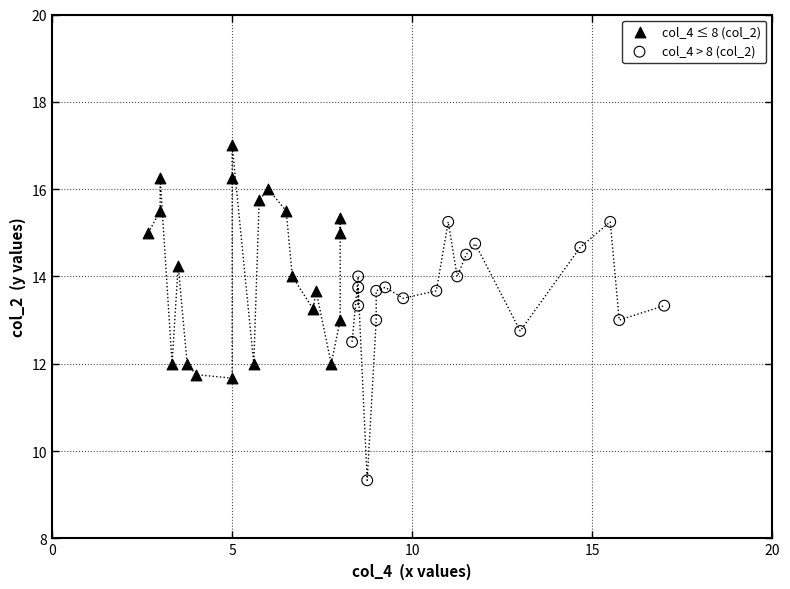

Which series contains the highest Y value?

col_4 ≤ 8 (col_2)